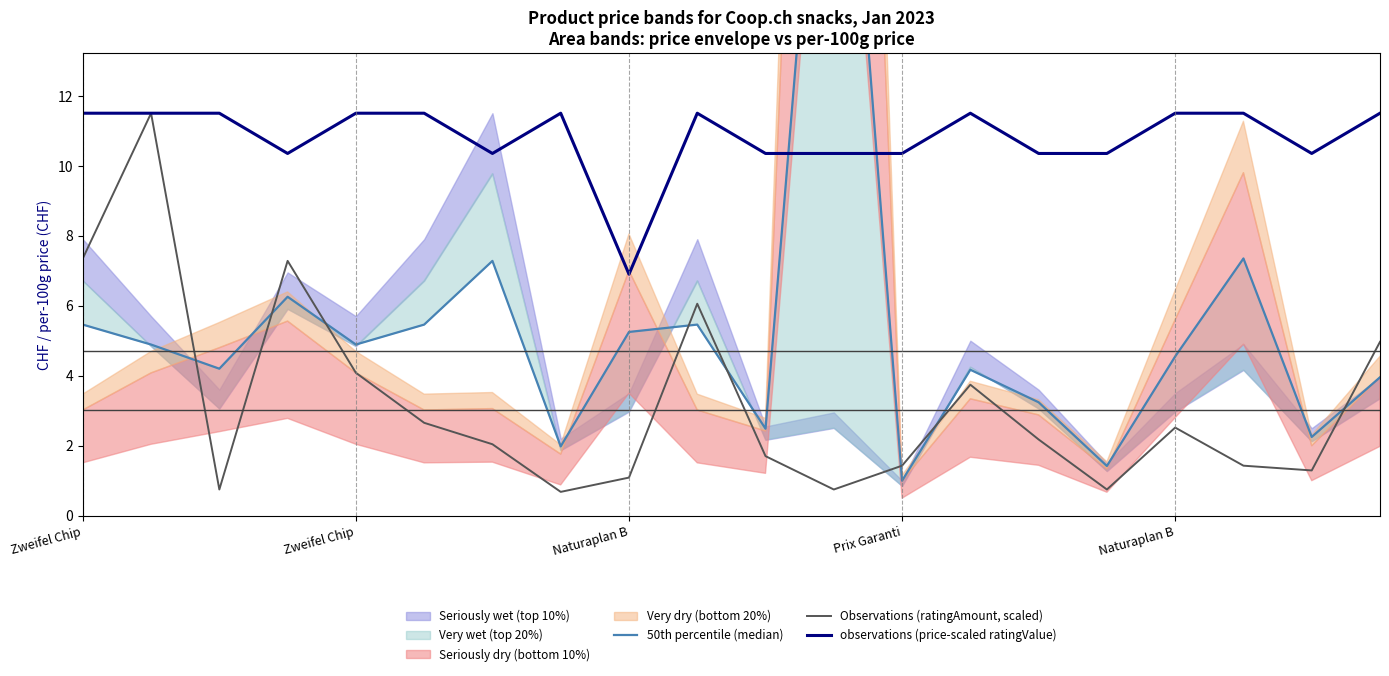

Rank the series by their average value, from highest to lowest.

observations (price-scaled ratingValue), 50th percentile (median), Observations (ratingAmount, scaled)